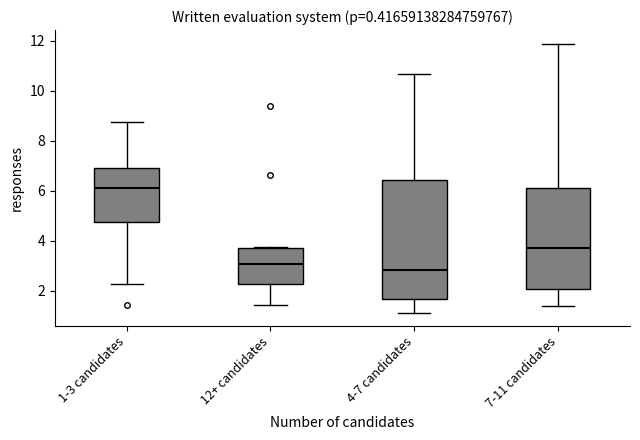

Reading left to right, read every box against the y-axis: the position of its median line, the range the box covers, and the ends of its whiskers. The values are not printed on the chart, so give them approximately, as read against the axis.

1-3 candidates: median 6.0, box 4.8 to 7.0, whiskers 2.2 to 8.8
12+ candidates: median 3.0, box 2.2 to 3.8, whiskers 1.4 to 3.8
4-7 candidates: median 2.8, box 1.6 to 6.4, whiskers 1.2 to 10.6
7-11 candidates: median 3.8, box 2.0 to 6.2, whiskers 1.4 to 11.8